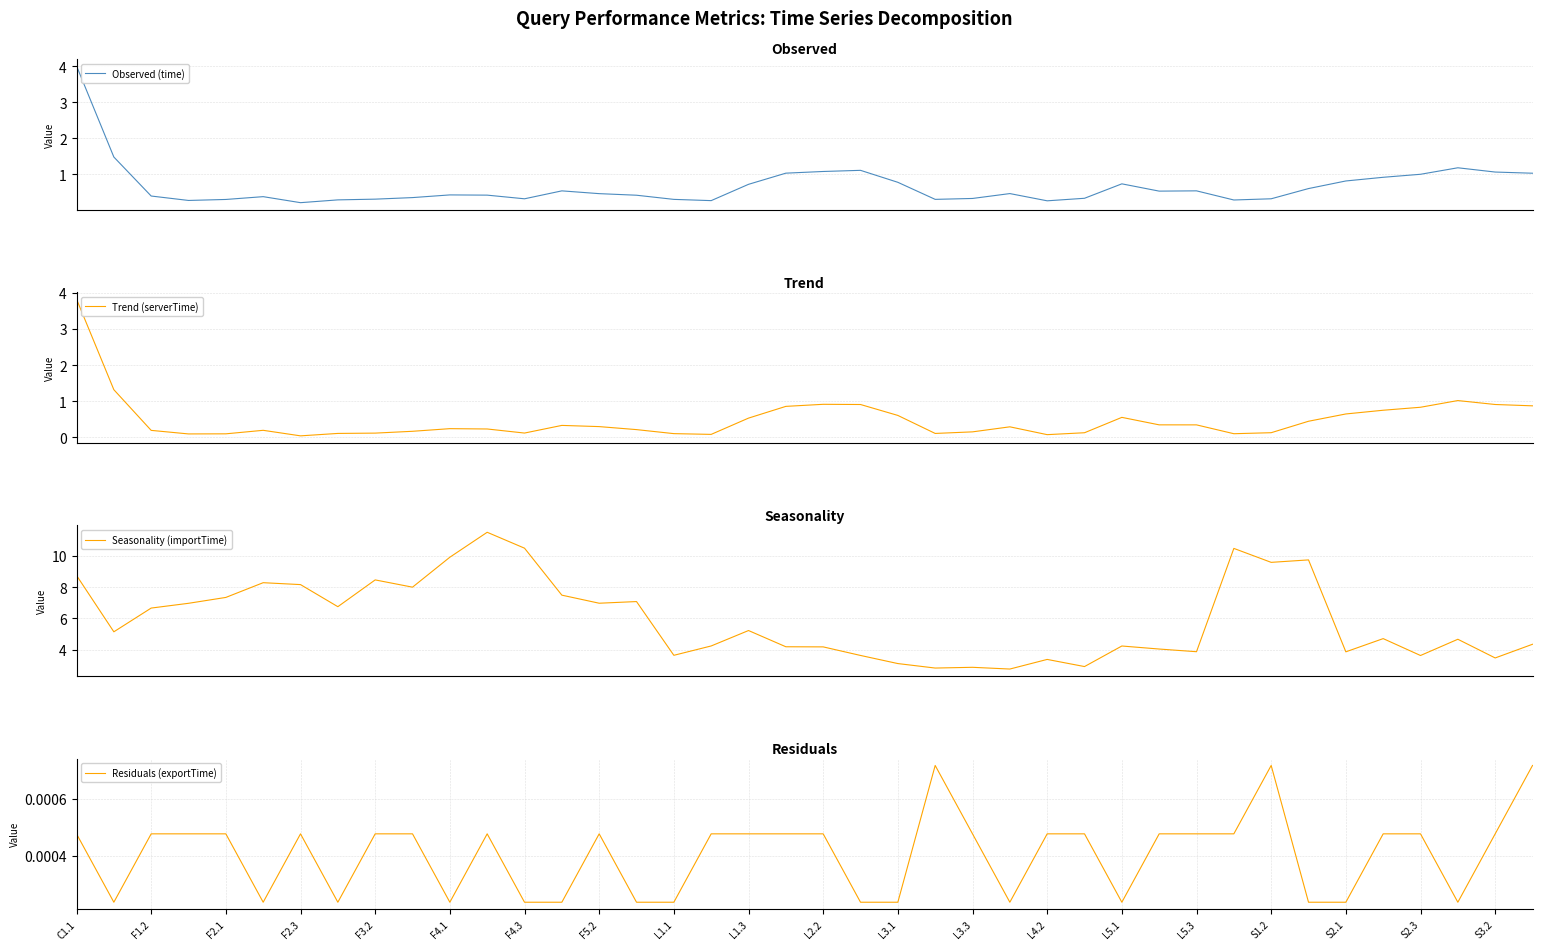

Which series has the largest total across all categories?

Seasonality (importTime)